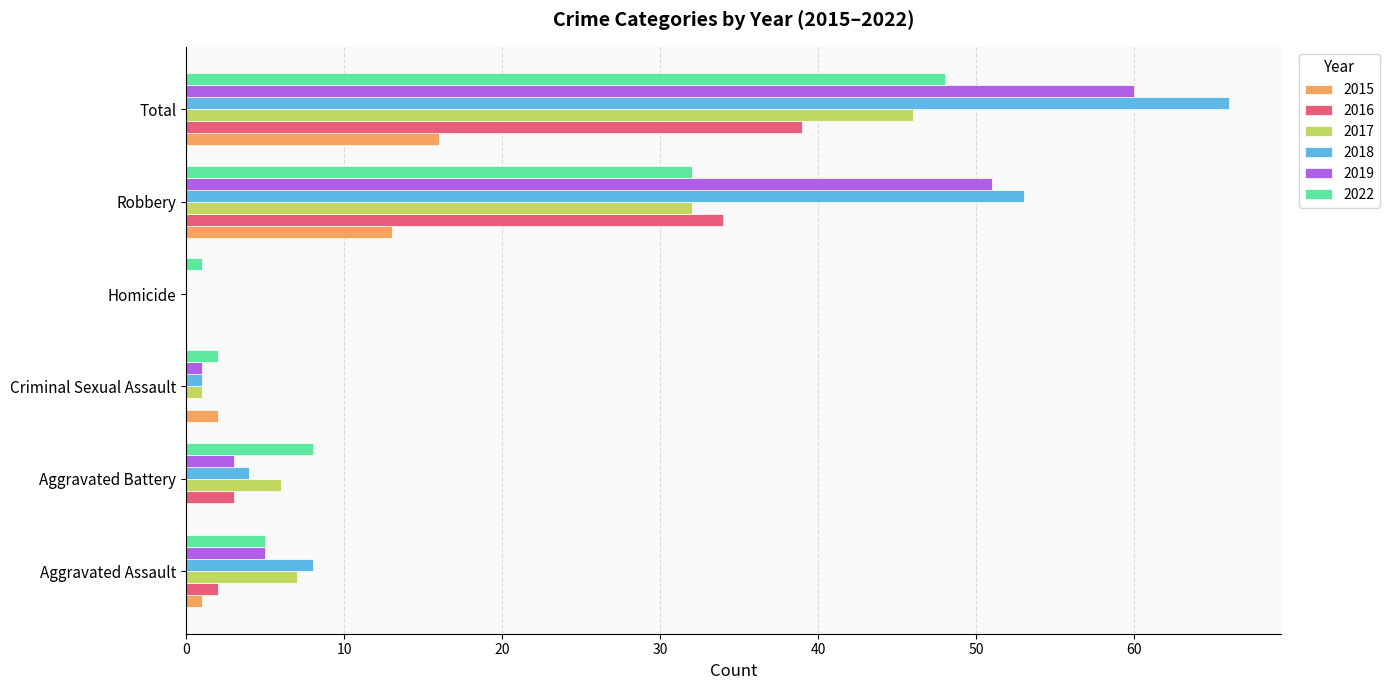

At which category does the chart reach its peak across all series?

Total